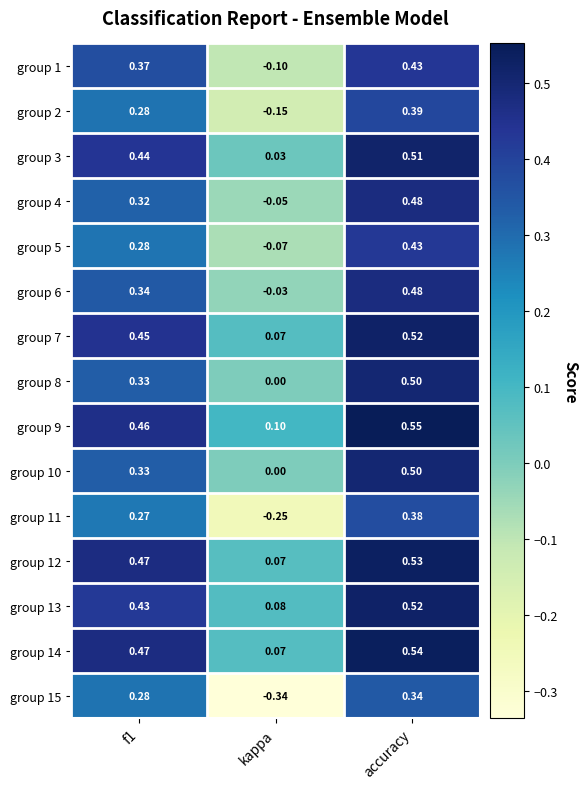

At which category is the sum across all series the highest?

accuracy